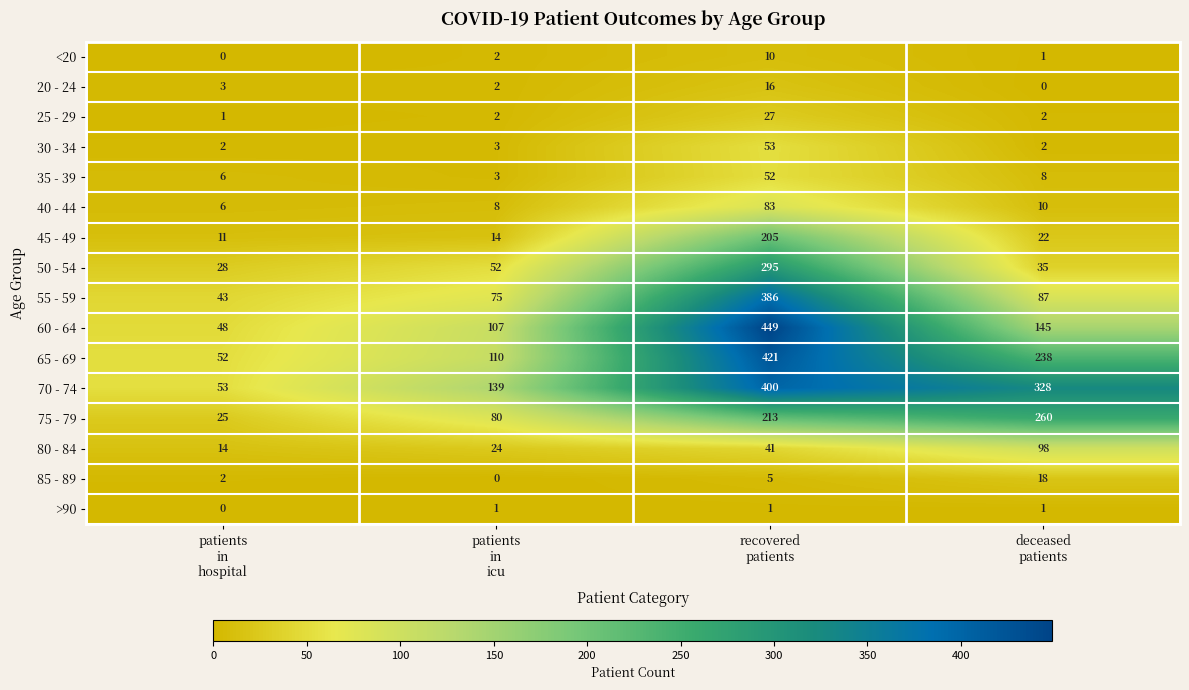

What is the greatest value displayed?

449